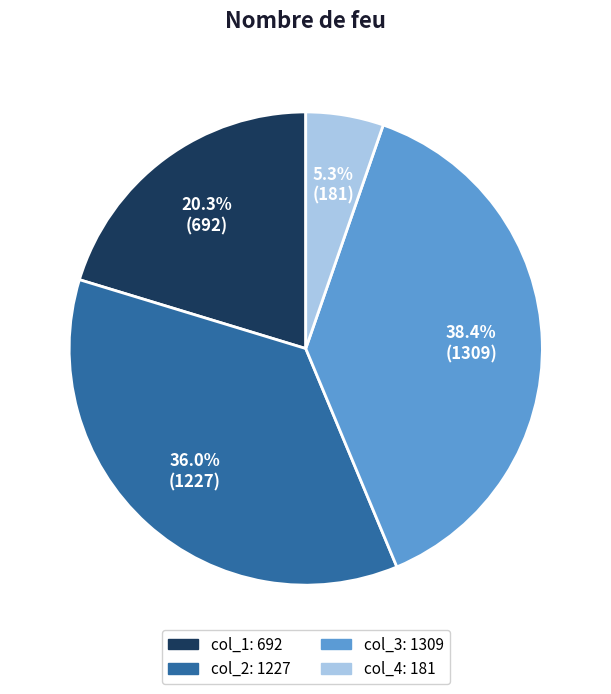

How many slices are in this pie chart?

4